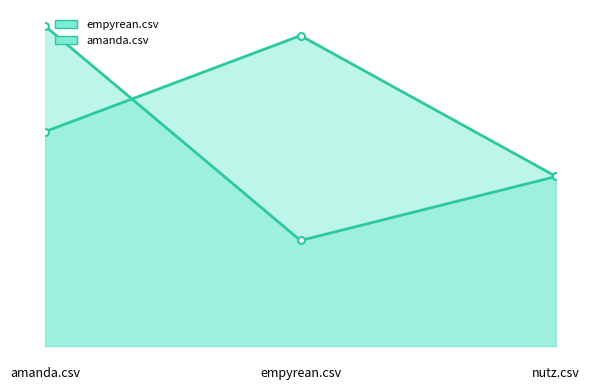

How many data points does each series have?

3